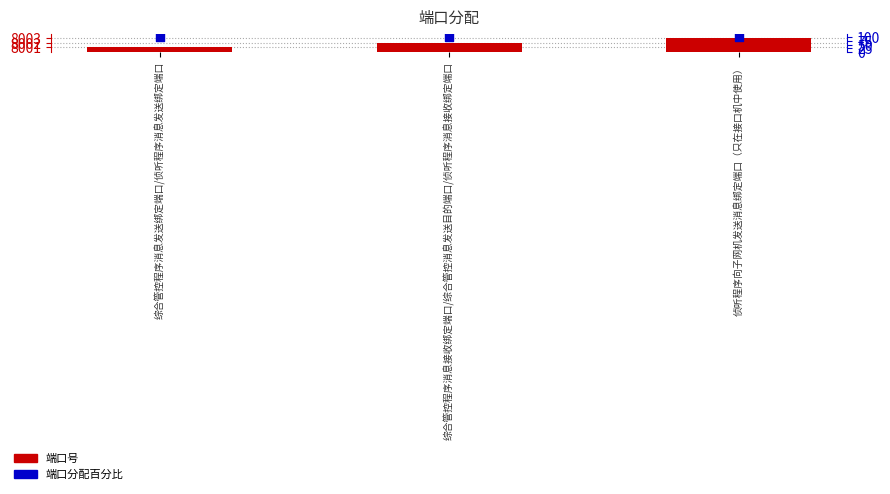

Is the value of 端口分配百分比 at 侦听程序向子网机发送消息绑定端口（只在接口机中使用） greater than the value of 端口号 at 综合管控程序消息发送绑定端口/侦听程序消息发送绑定端口?

No